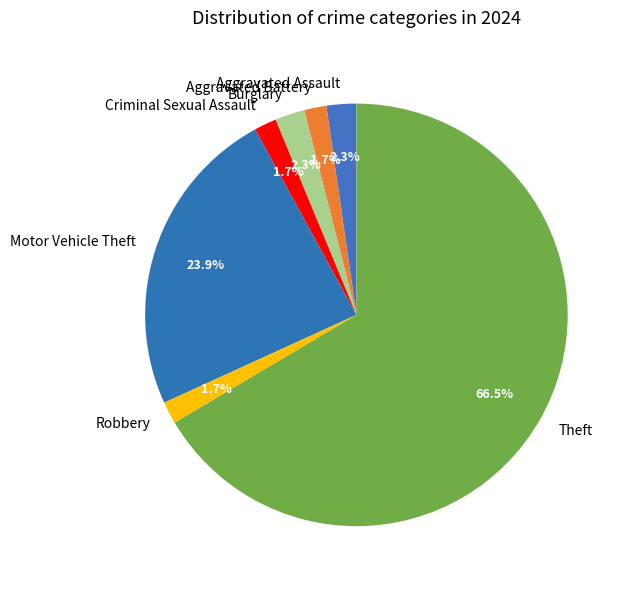

Approximately how many times larger is the value at Robbery compared to Motor Vehicle Theft?

0.1